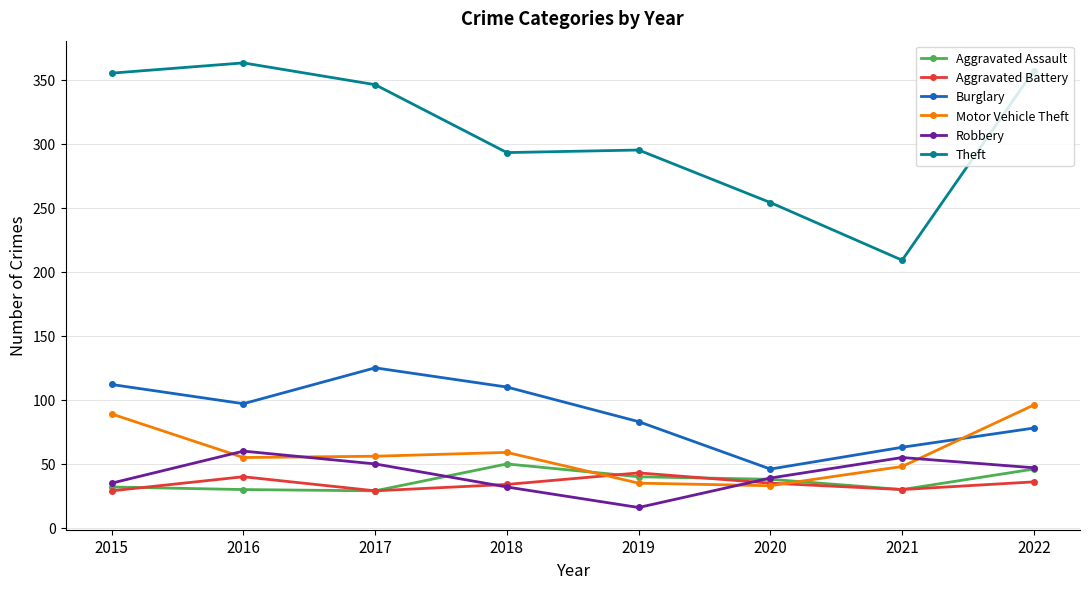

What is the minimum value shown in the chart?

16